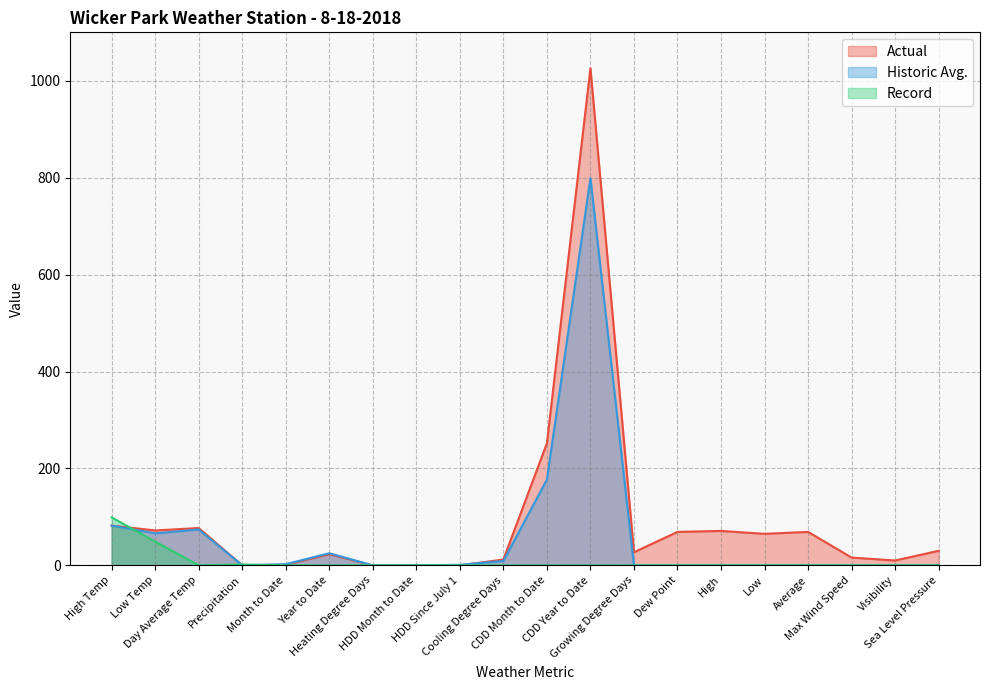

Where do Record and Actual first cross each other?

High Temp and Low Temp